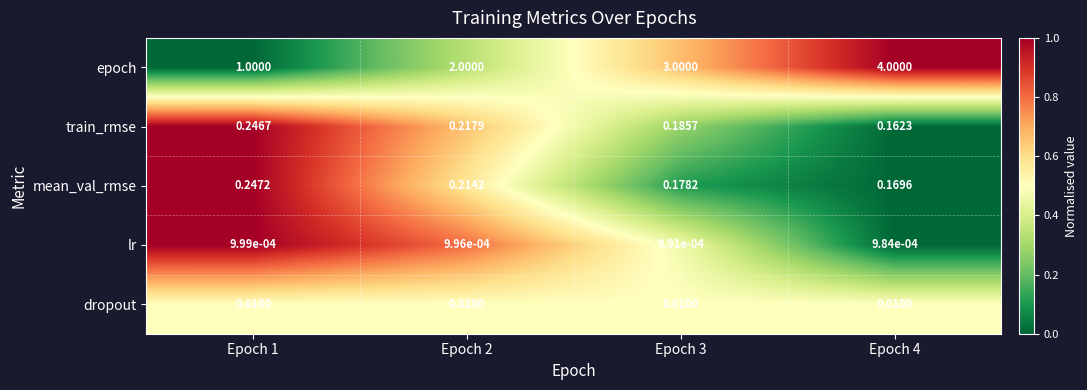

Rank the series by their maximum value, from lowest to highest.

lr, dropout, train_rmse, mean_val_rmse, epoch